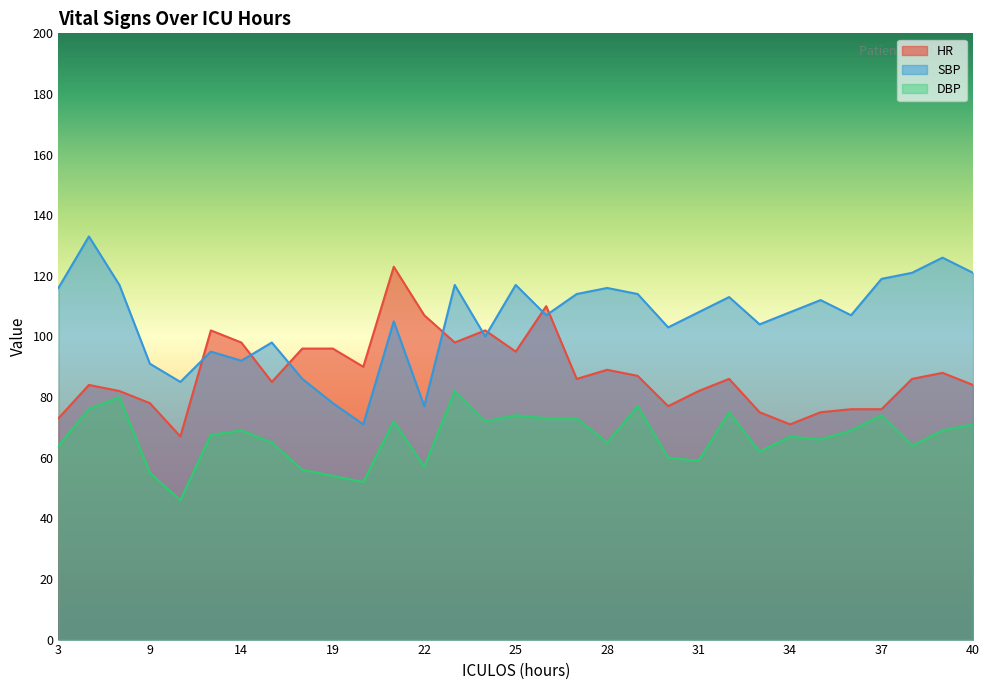

How many distinct data groups are displayed?

3